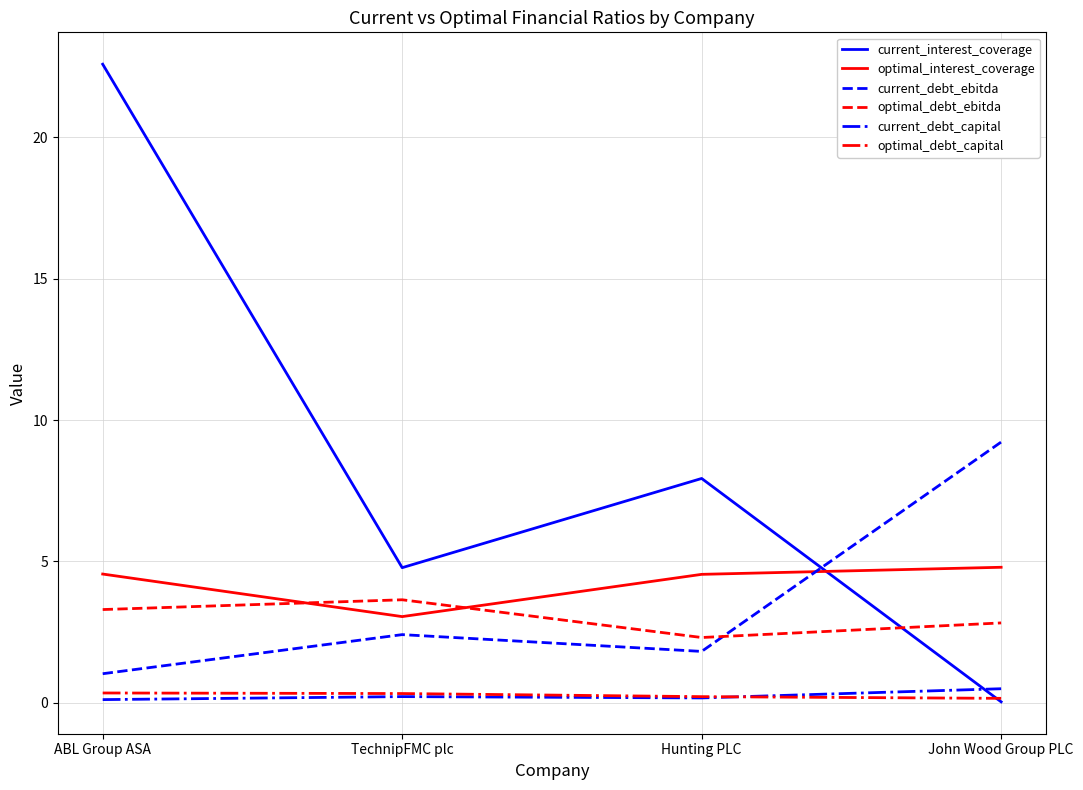

Where is optimal_interest_coverage nearest to the value 3?

TechnipFMC plc